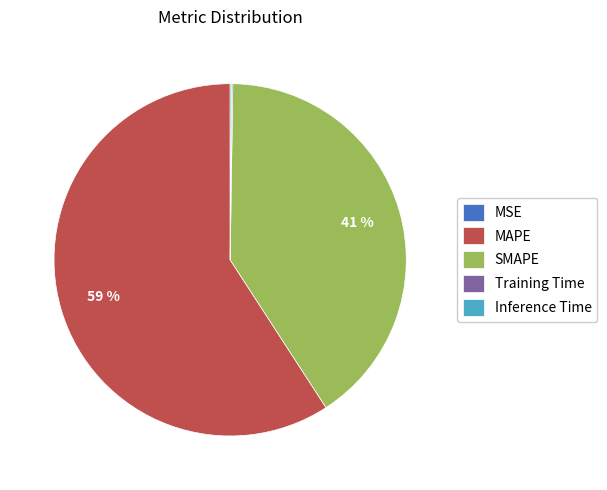

What is the majority slice?

MAPE